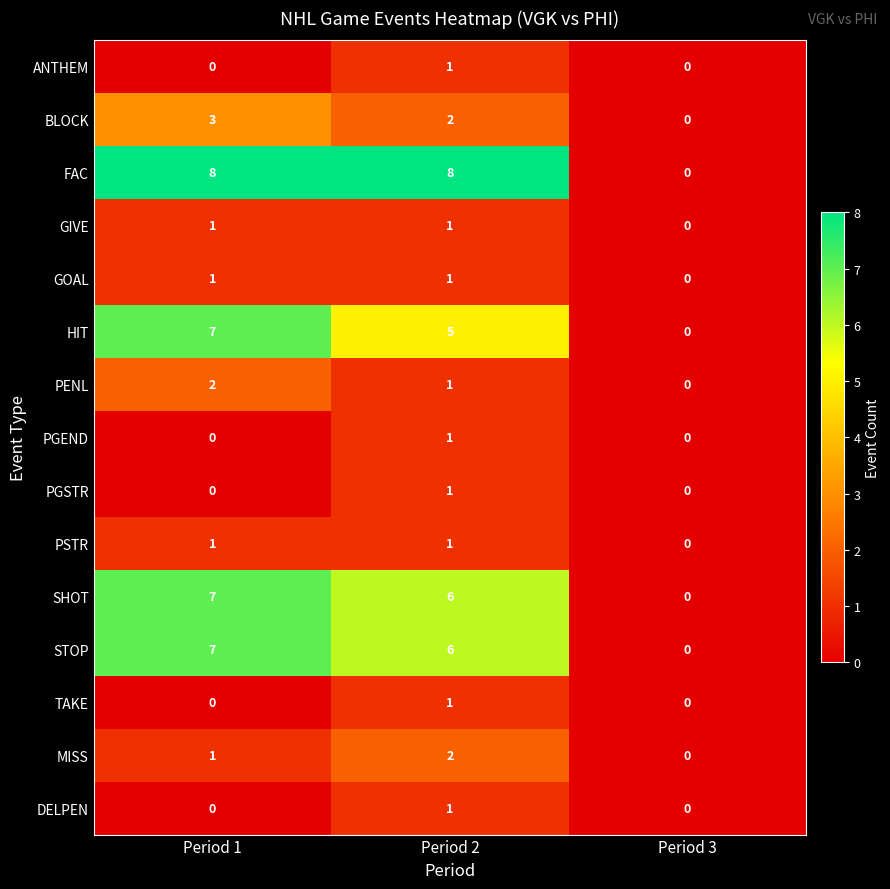

The PENL series shows 2 at Period 2. True or false?

False